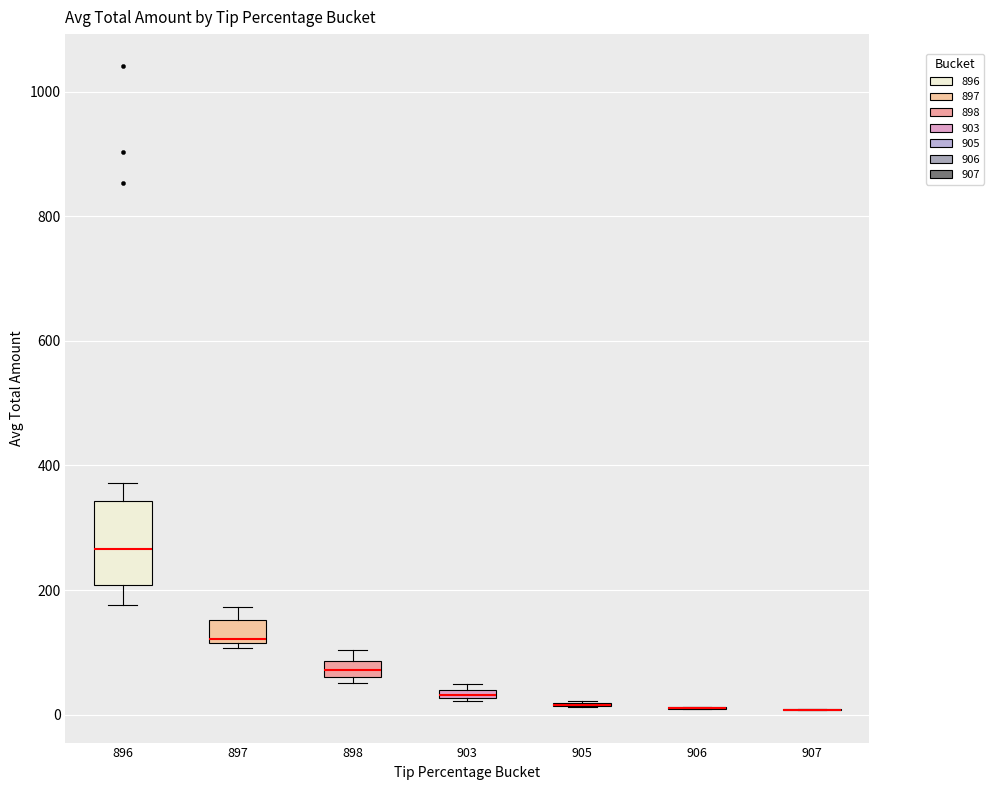

Where does the upper whisker of the box at x = 897 end on the y-axis? The values are not printed on the chart, so give them approximately, as read against the axis.

180